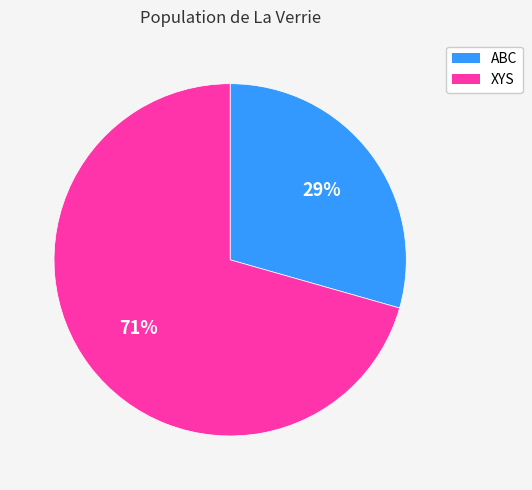

How many segments does this pie chart have?

2